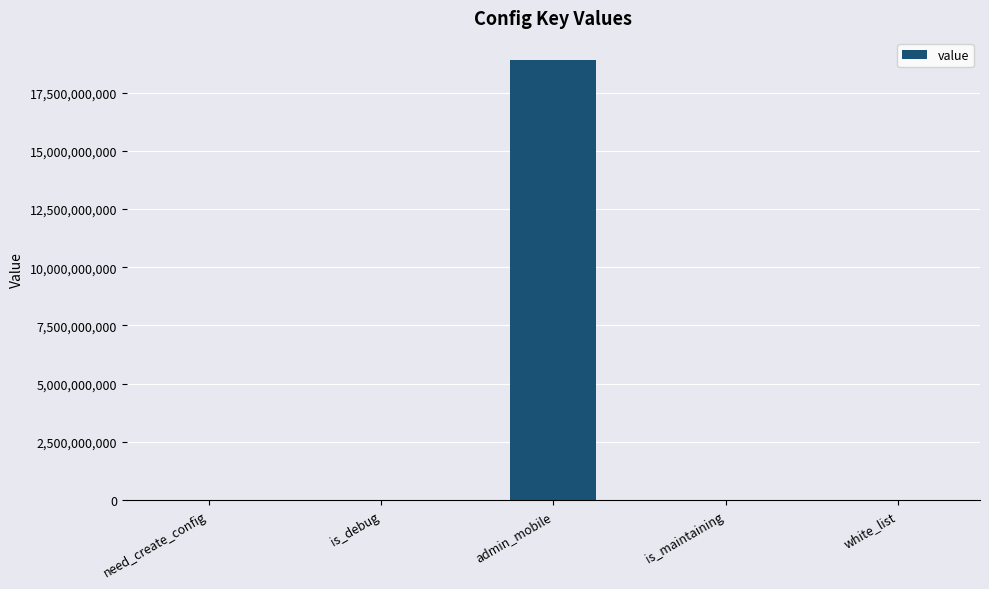

What is the sum of all values?

18908084641